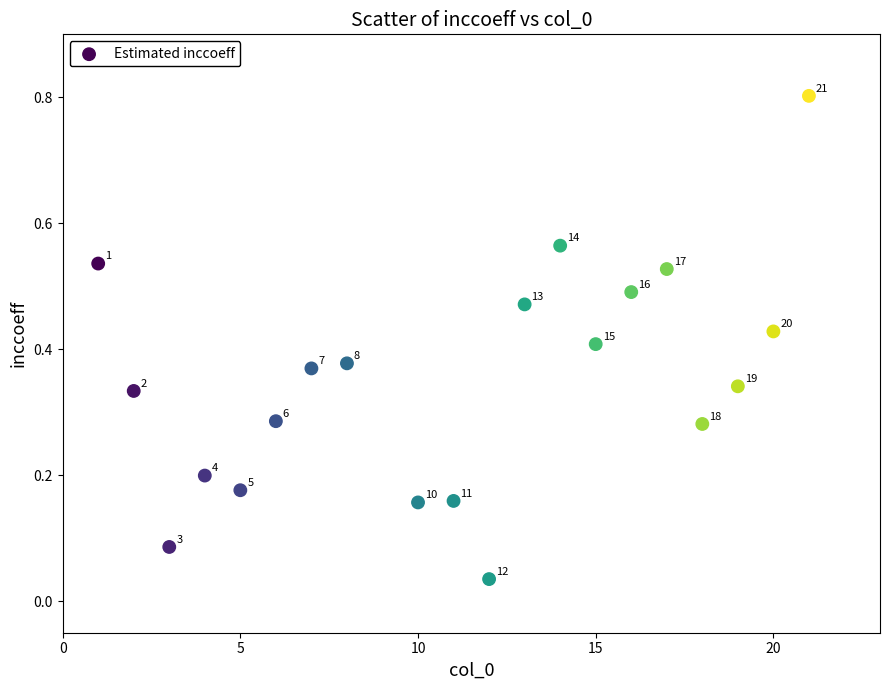

What is the range of X values (max minus min)?

20.0